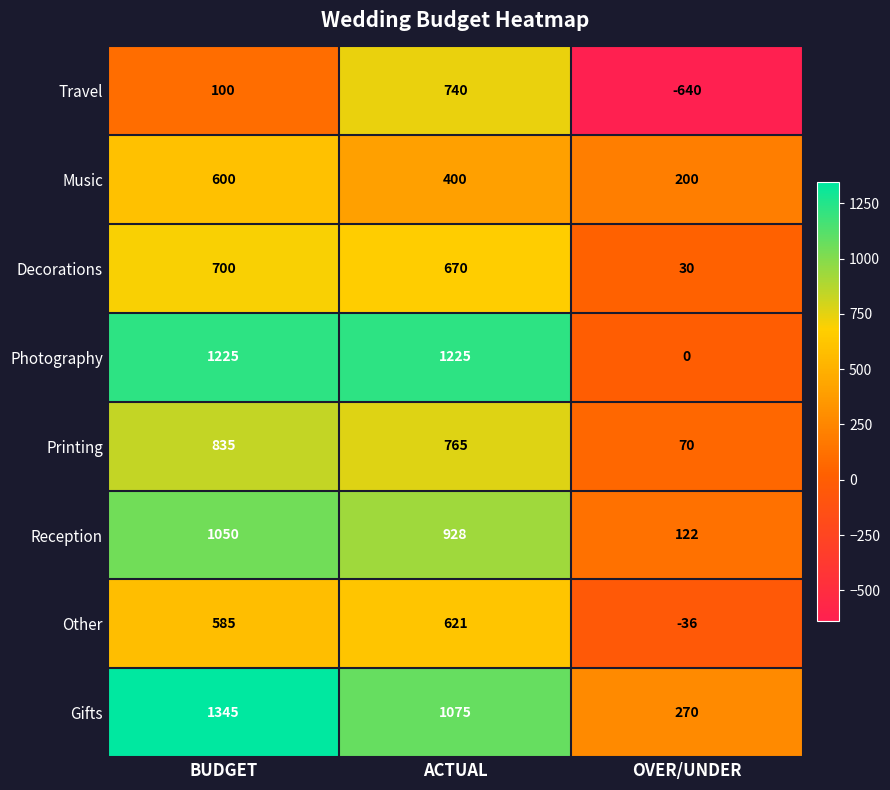

How many categories are shown in the chart?

3